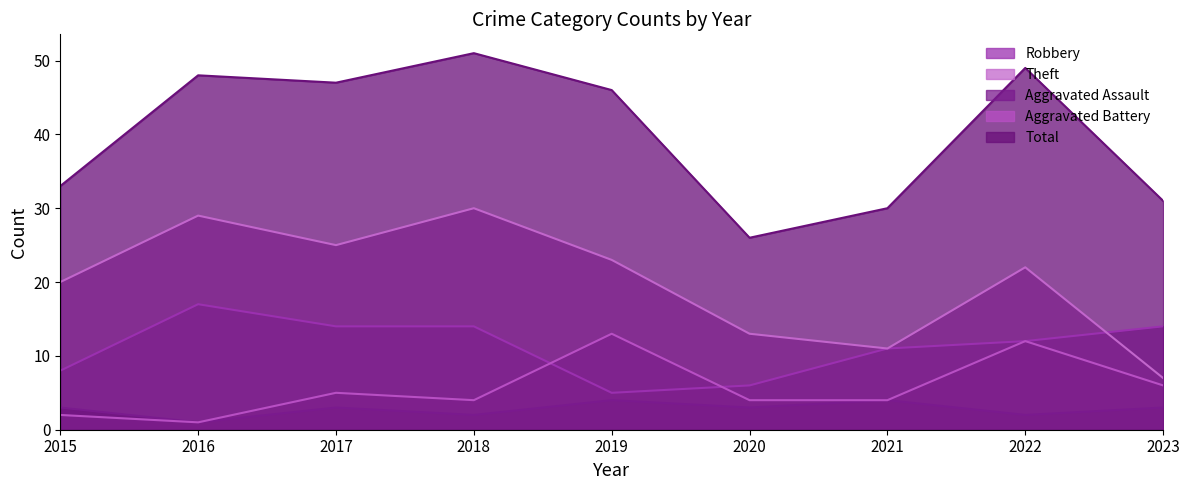

What are all the series names shown in the legend?

Robbery, Theft, Aggravated Assault, Aggravated Battery, Total